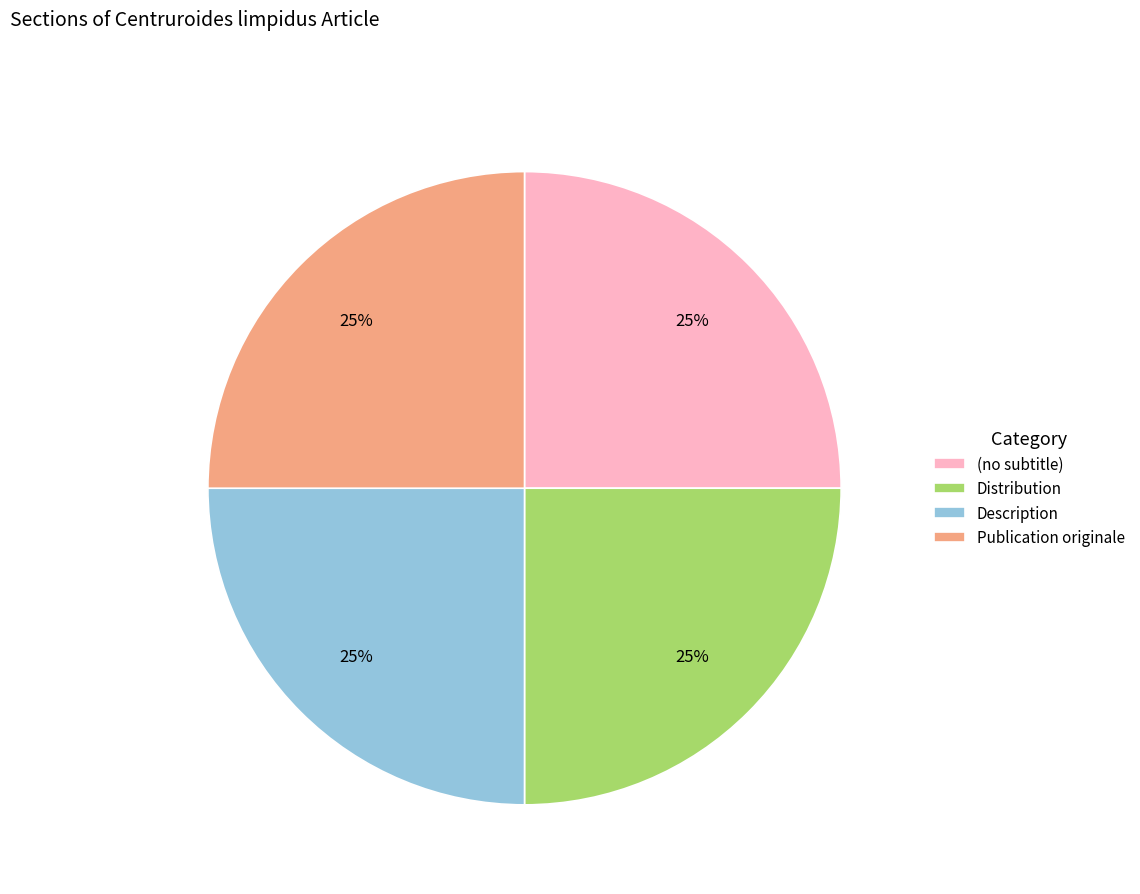

Does any single category account for the majority?

No